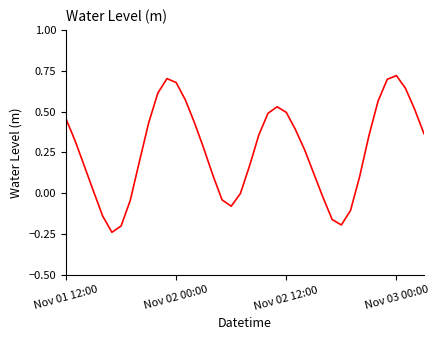

What is the difference between the maximum and minimum values?

1.0